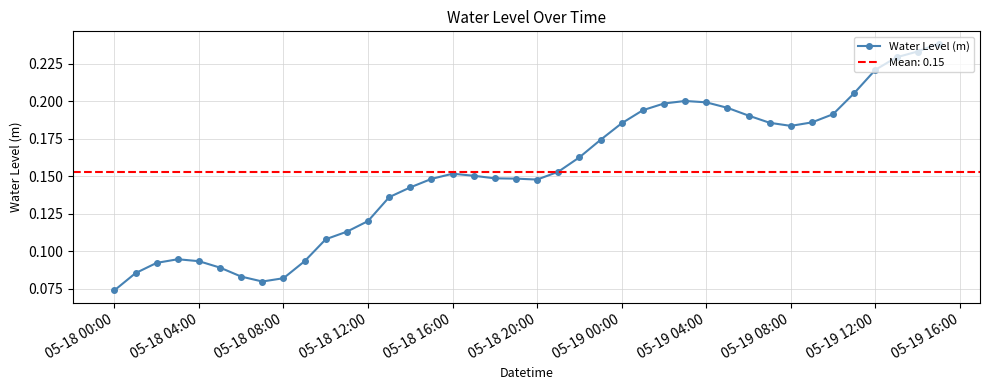

True or false: Water Level (m) has more than 2 interior local peaks.

True